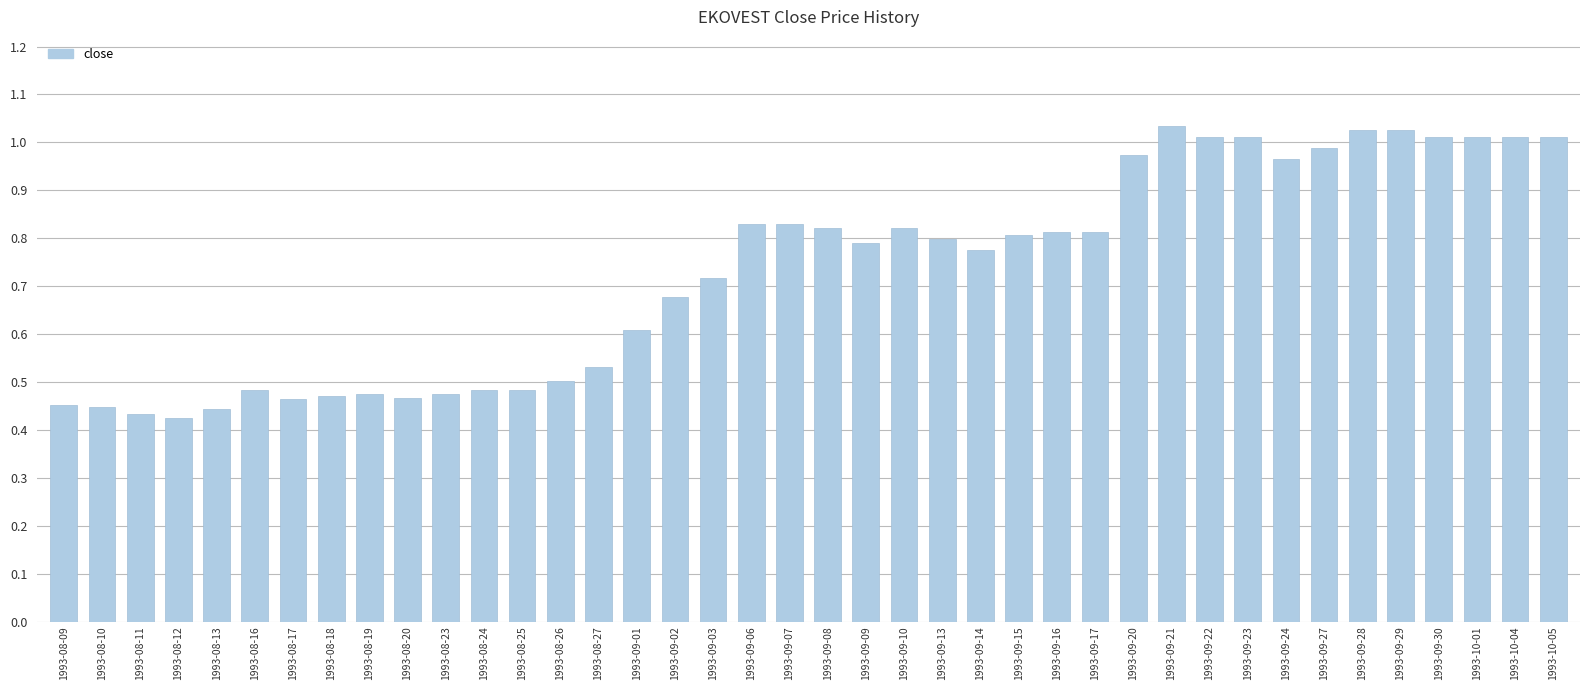

What is the change in value from 1993-09-03 to 1993-09-23?

+0.3